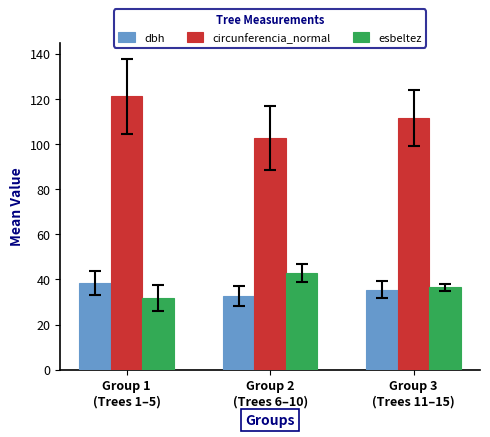

Count the number of categories in the chart.

3